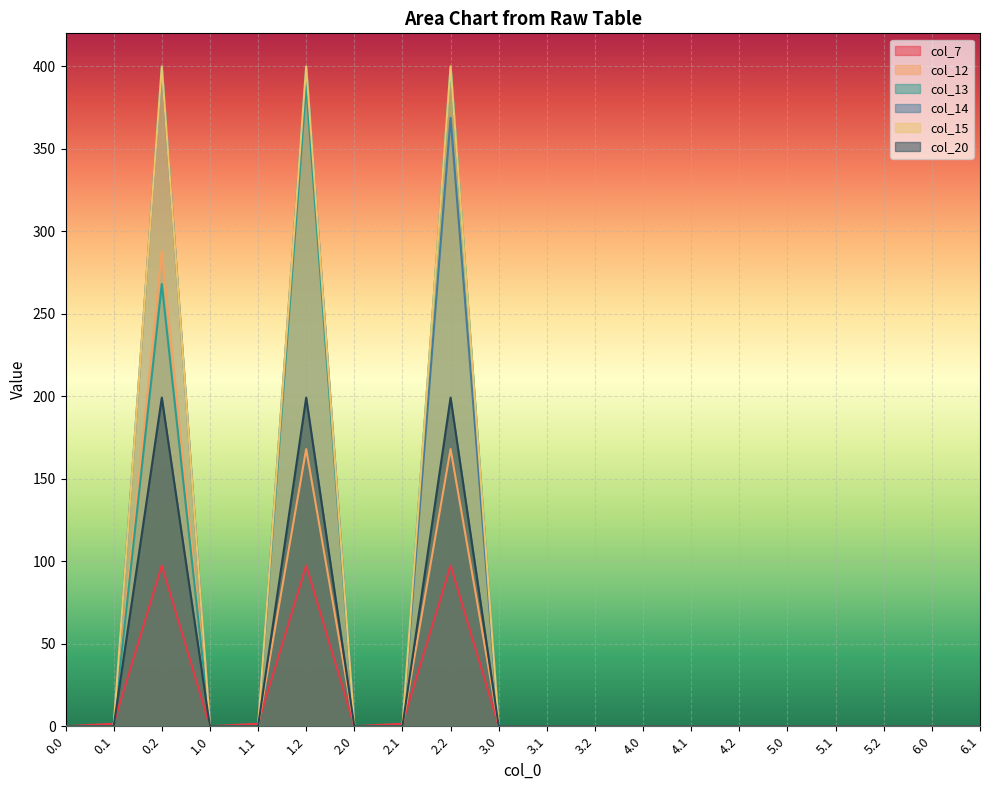

True or false: col_12 and col_14 intersect in this chart.

False